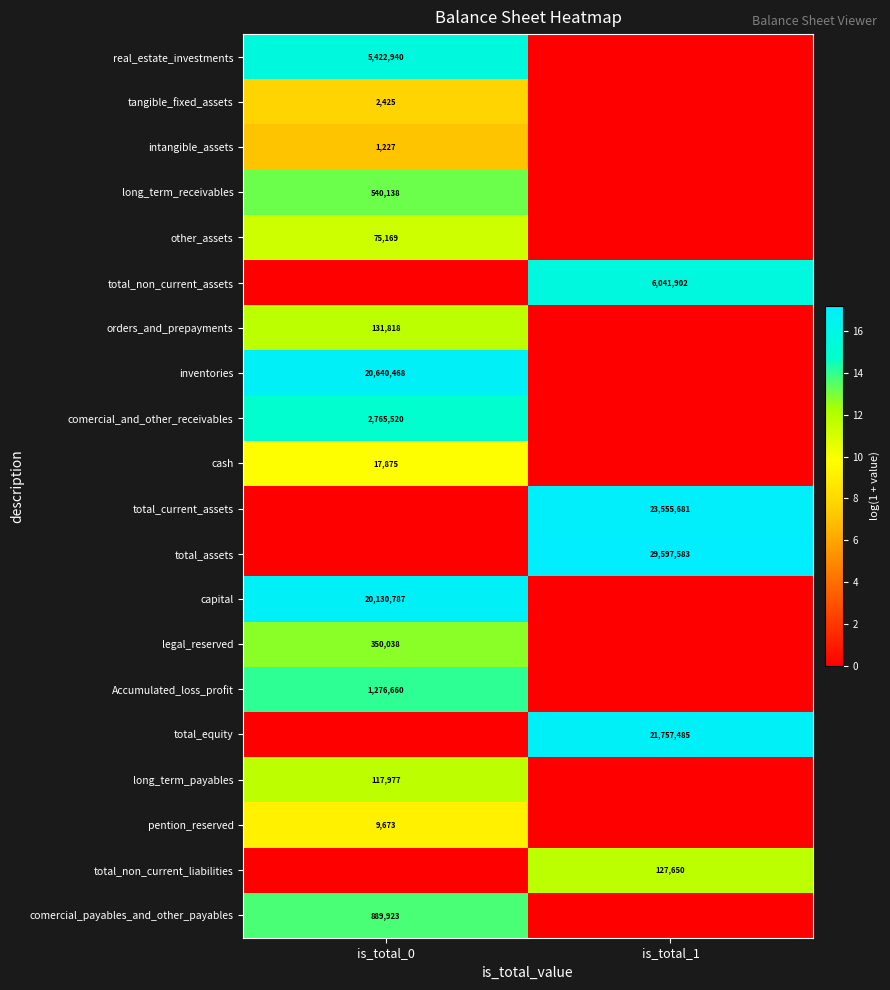

The value of tangible_fixed_assets at is_total_0 is 2425. True or false?

True